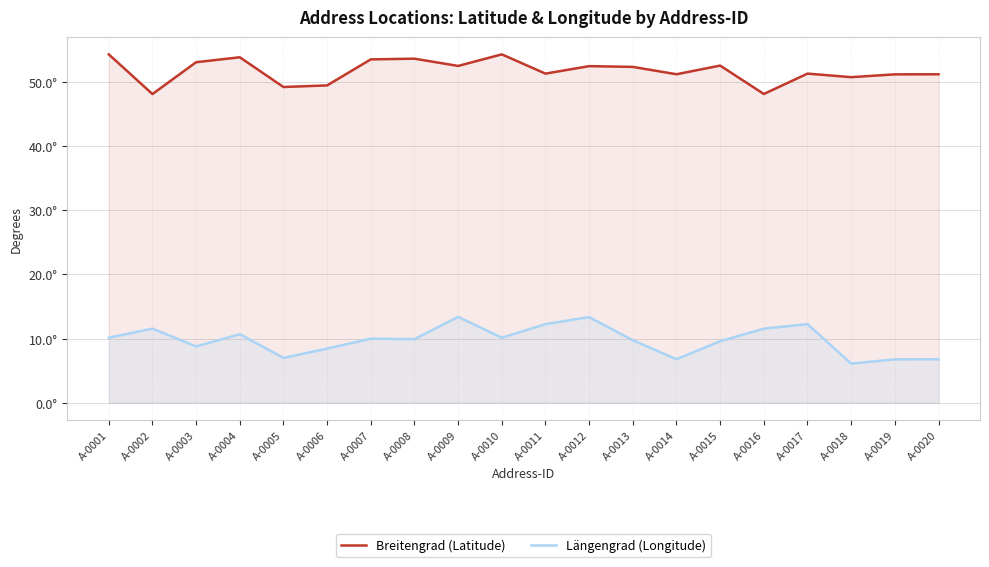

What is the sum of the Breitengrad (Latitude) values at A-0008 and A-0015?

106.2